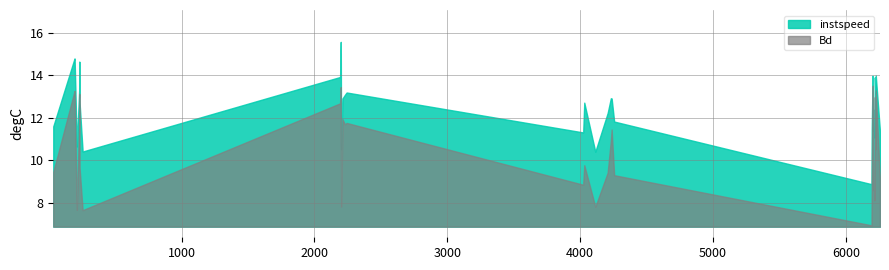

Rank the series by their maximum value, from highest to lowest.

instspeed, Bd